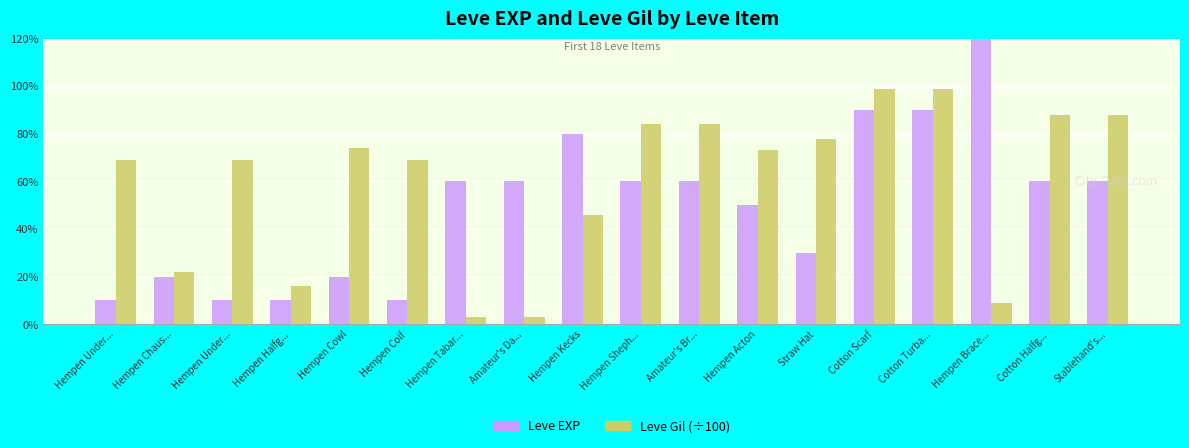

How many distinct data groups are displayed?

2